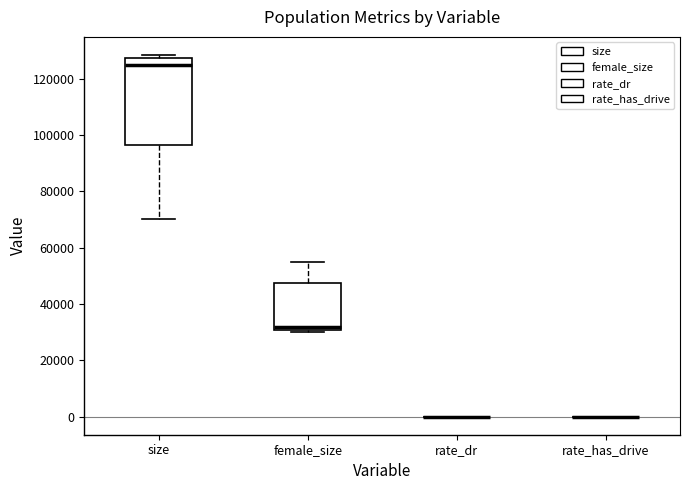

Reading left to right, transcribe this box plot: for each box, give where its median line is, the range the box spans, and where its two whiskers end, as read against the y-axis. The values are not printed on the chart, so give them approximately, as read against the axis.

size: median 124000, box 96000 to 128000, whiskers 70000 to 128000 (just above the box's upper edge)
female_size: median 32000, box 30000 to 48000, whiskers 30000 to 54000
rate_dr: box collapsed to a line at 0, whiskers 0 to 0
rate_has_drive: box collapsed to a line at 0, whiskers 0 to 0